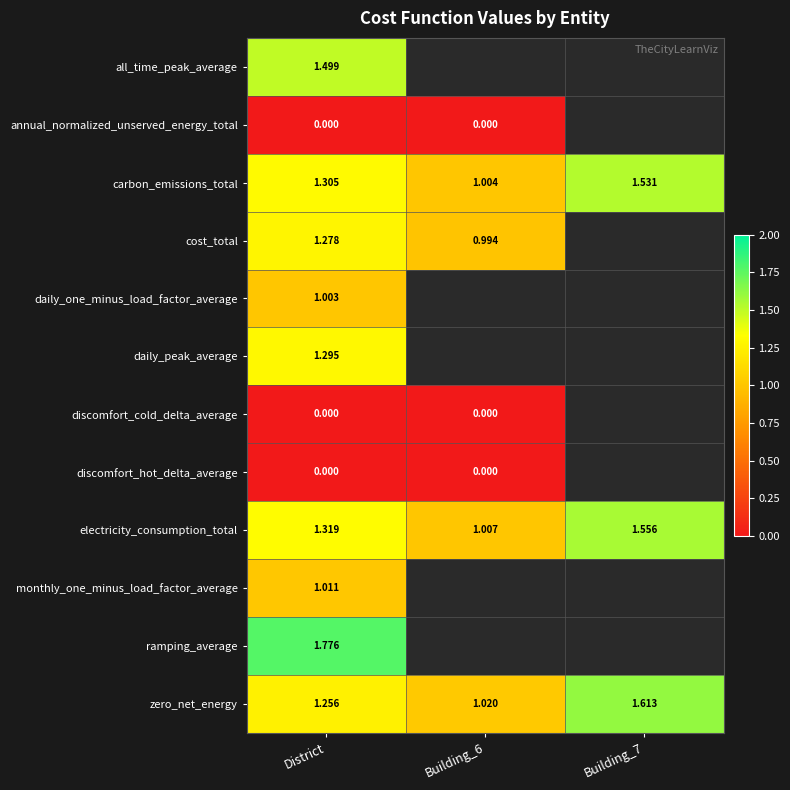

Is the value of ramping_average at District greater than the value of carbon_emissions_total at District?

Yes